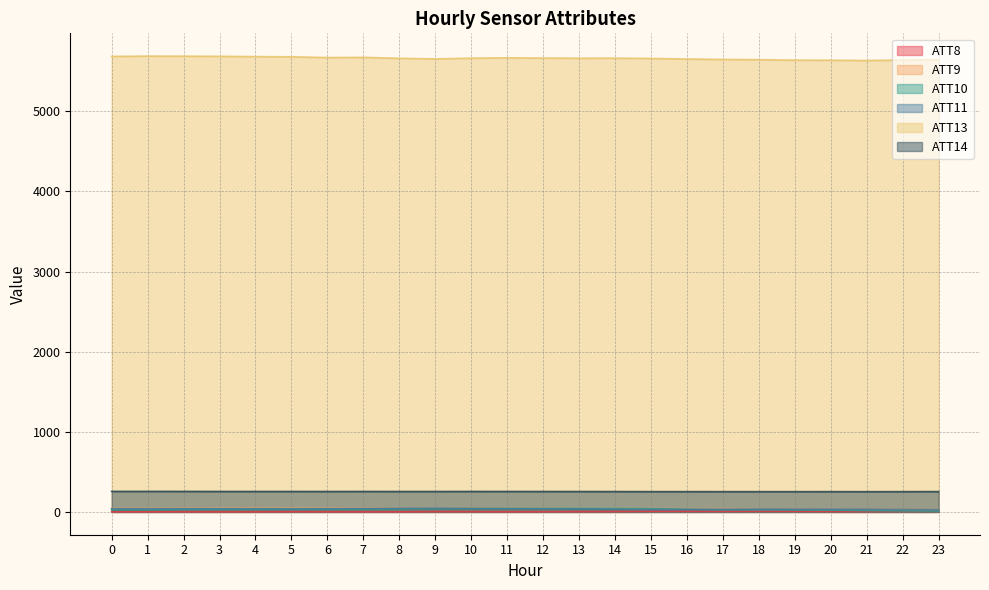

What is the average value of the ATT11 series?

37.6